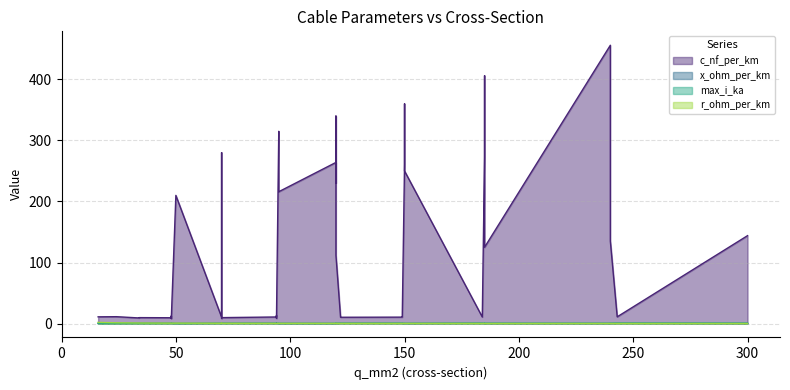

True or false: c_nf_per_km and r_ohm_per_km cross at least once.

False